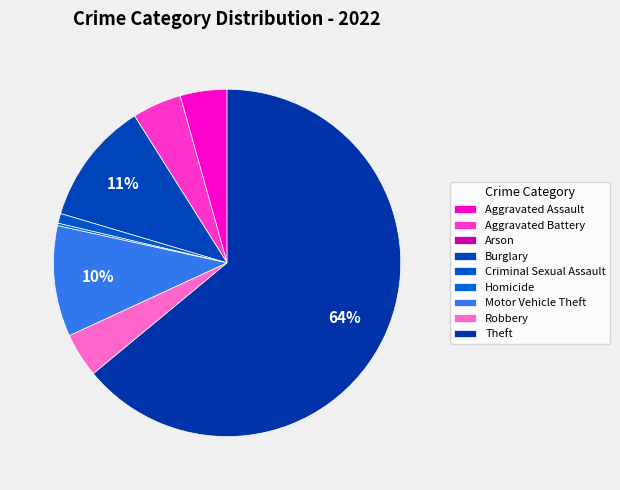

What is the largest slice in the pie chart?

Theft